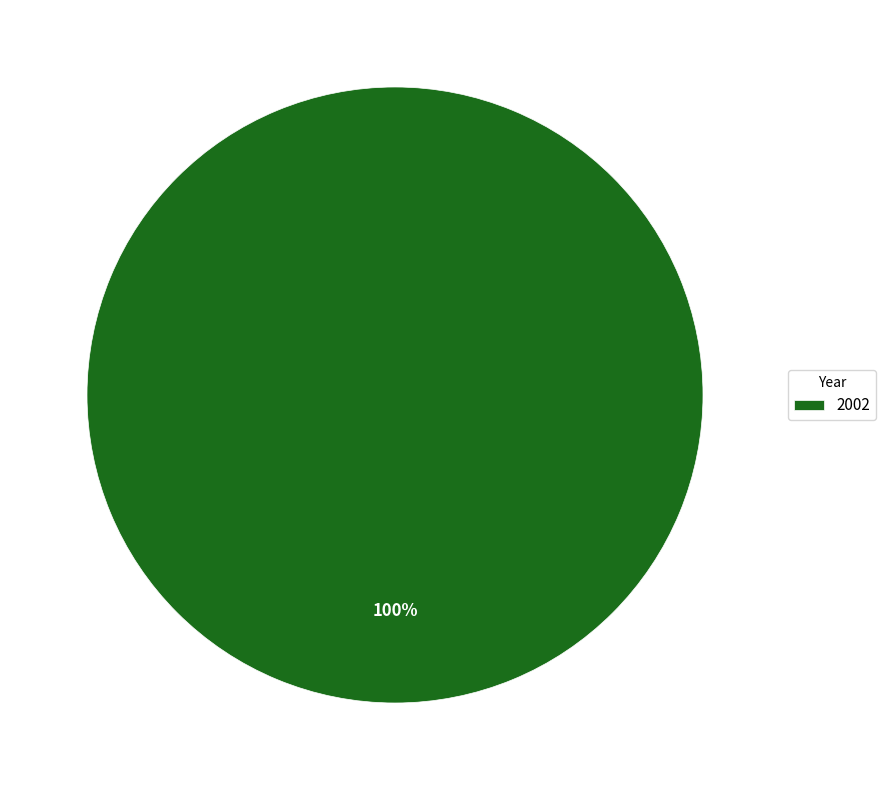

Is there a majority slice in this chart?

Yes